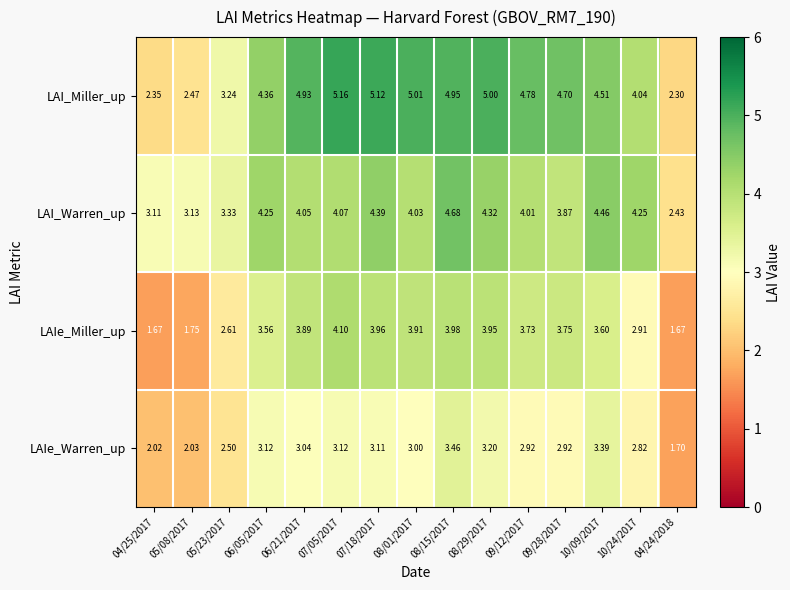

At 10/09/2017, list the series in order from largest to smallest.

LAI_Miller_up, LAI_Warren_up, LAIe_Miller_up, LAIe_Warren_up